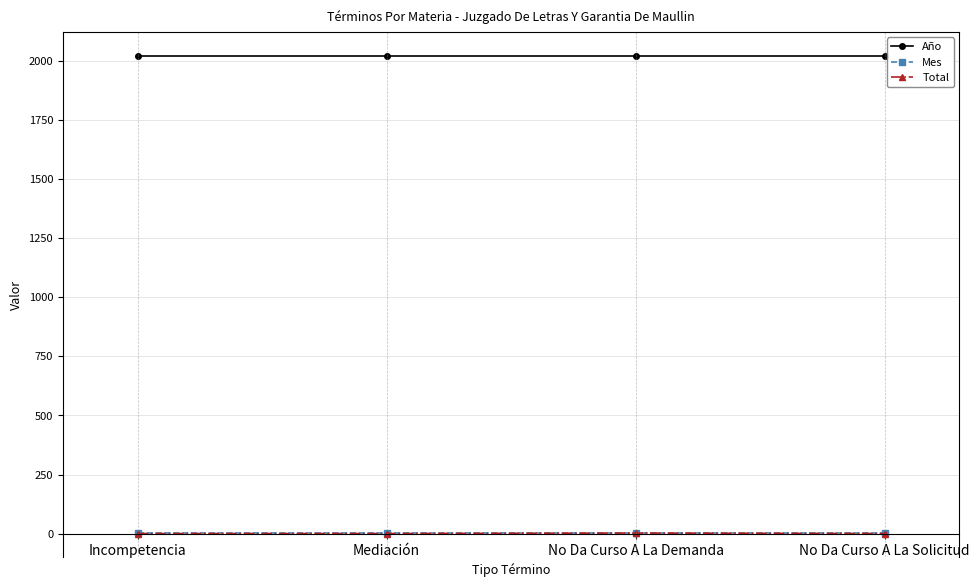

True or false: Año and Total cross at least once.

False